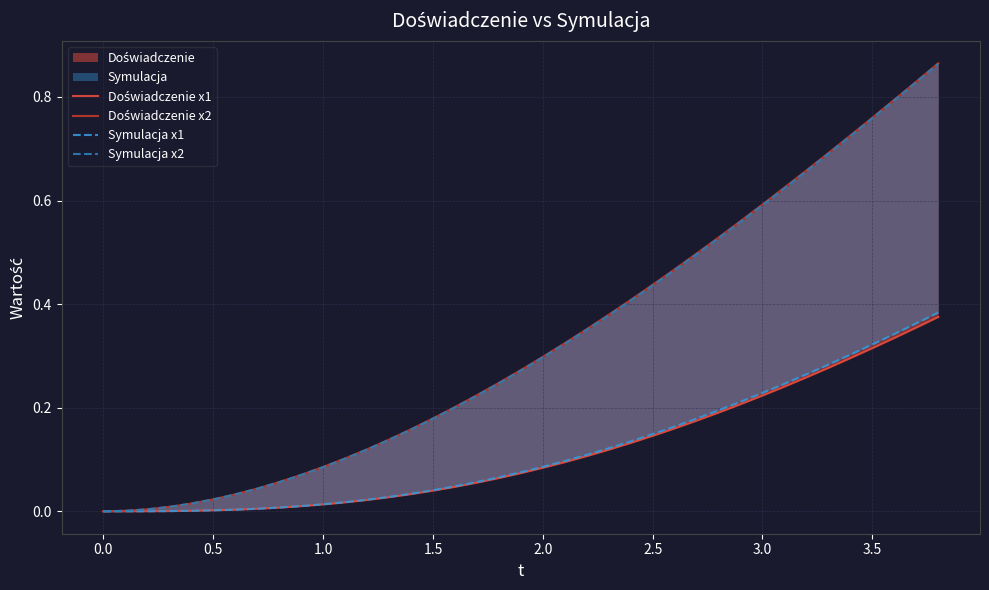

Rank the series by their maximum value, from lowest to highest.

Doświadczenie x1, Symulacja x1, Symulacja x2, Doświadczenie x2